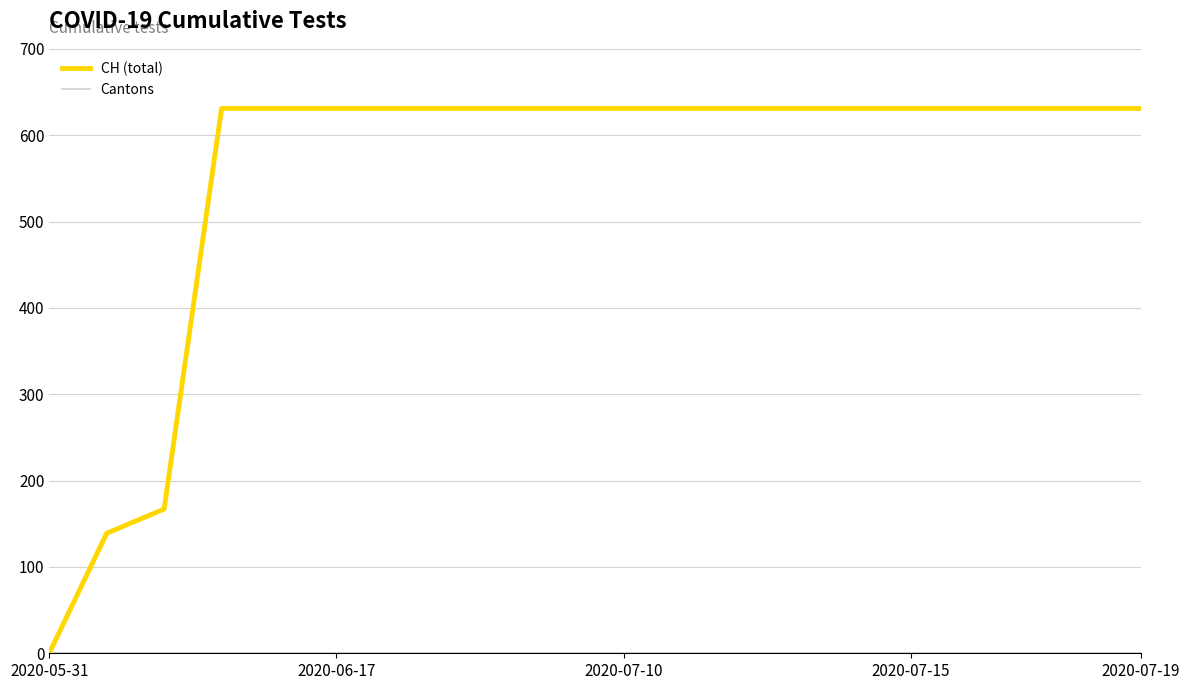

Reading left to right, what are all the values shown in this chart?

0	139	167	631	631	631	631	631	631	631	631	631	631	631	631	631	631	631	631	631